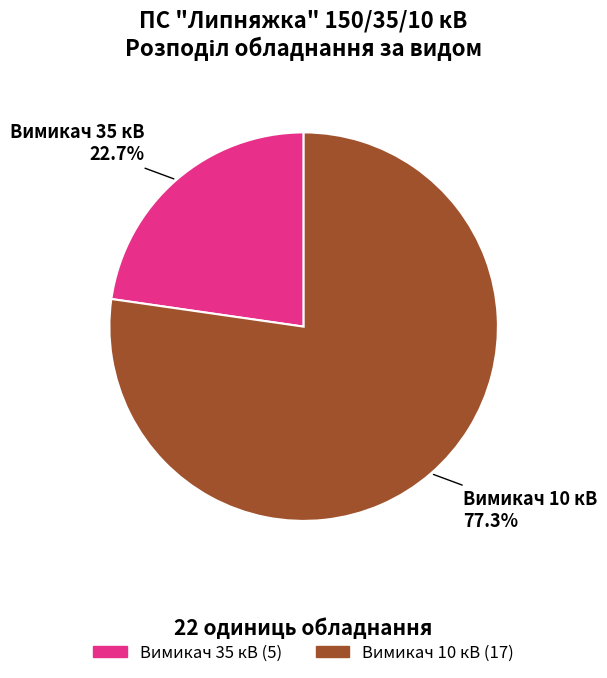

Does Вимикач 10 кВ account for over 50% of the chart?

Yes